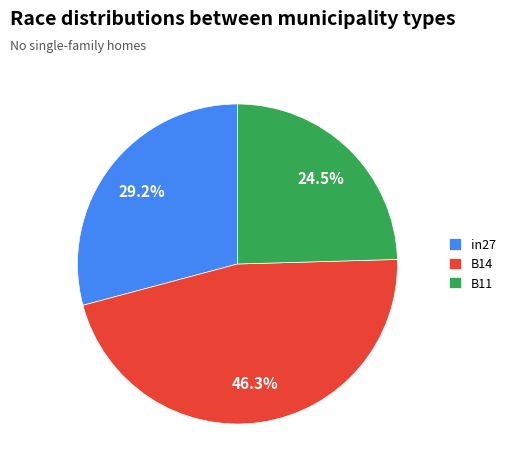

To the nearest percent, what percentage of the pie is in27?

29%